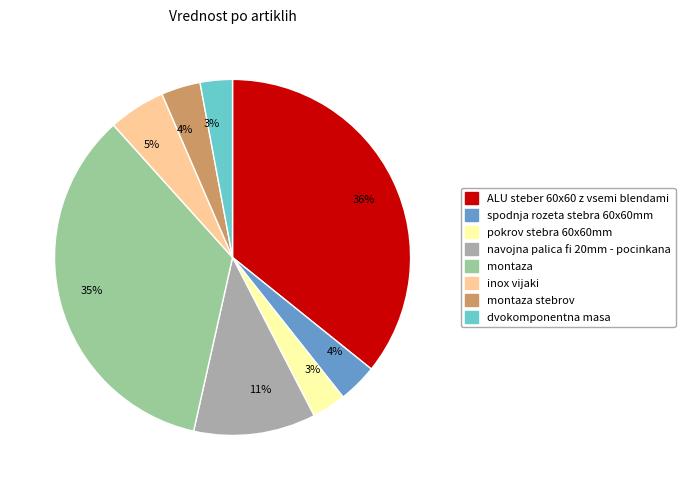

To the nearest percent, what portion does pokrov stebra 60x60mm represent?

3%